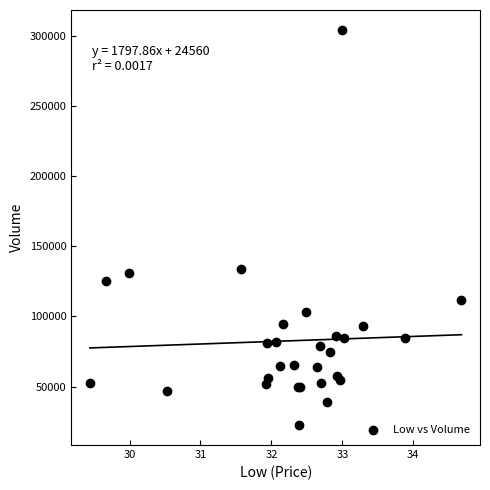

What Y value in the scatter plot is closest to 163300?

134000